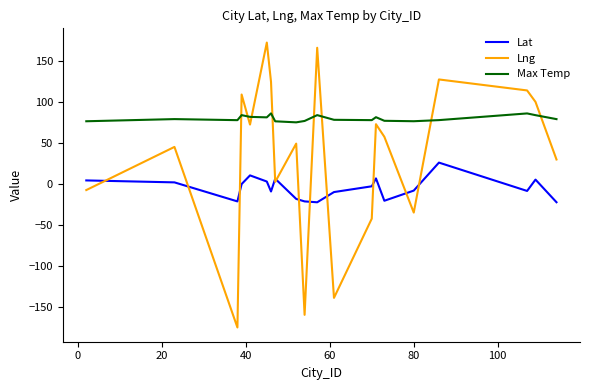

How many times do Max Temp and Lng cross each other?

8